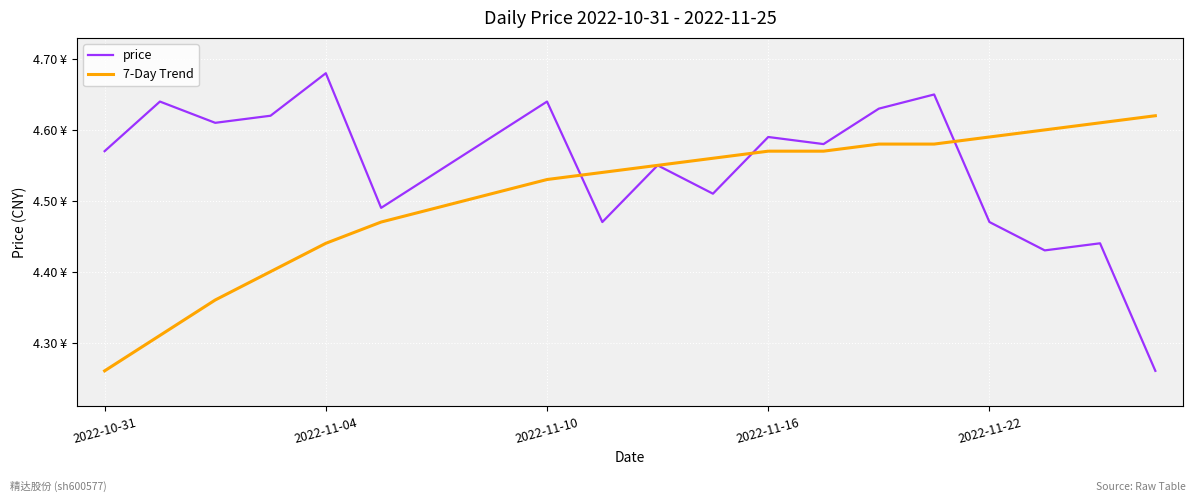

What are all the series names shown in the legend?

price, 7-Day Trend